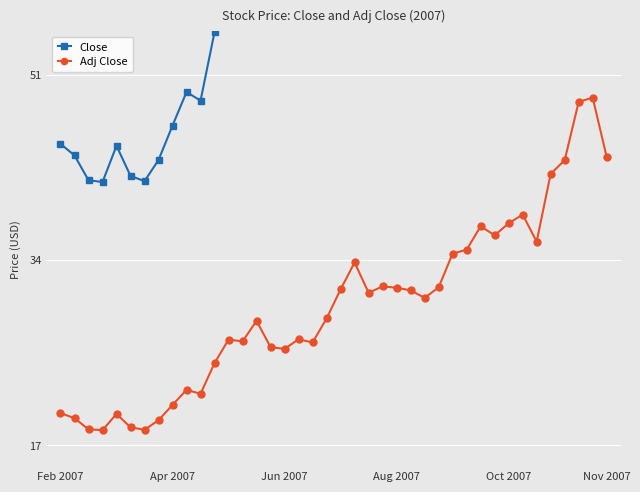

Is it true that Adj Close equals 48.3 at 28?

False